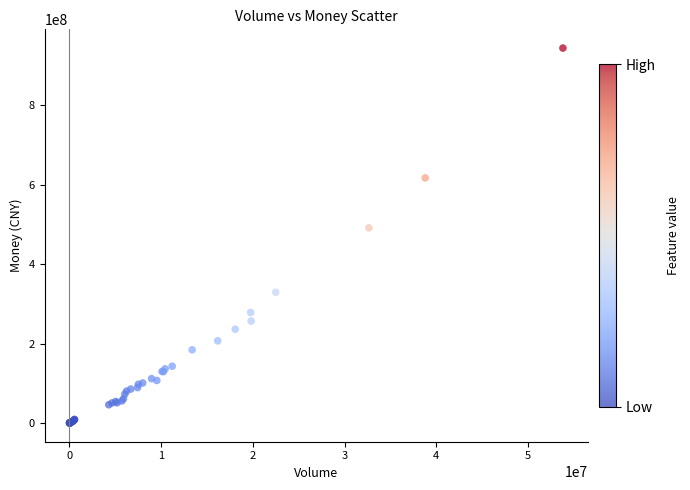

What Y value in the scatter plot is closest to 472323754?

491722373